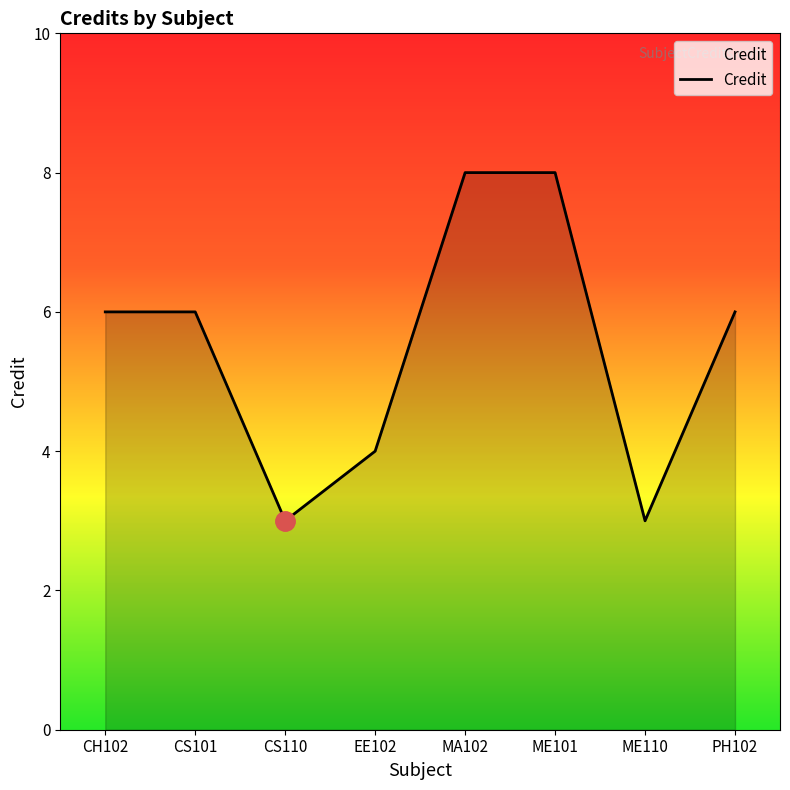

Count the values in the range 4 to 8.

6